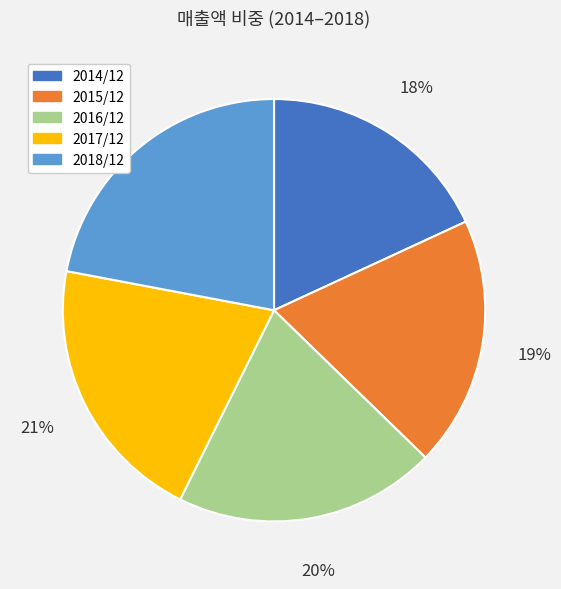

Count the number of slices in the pie.

5